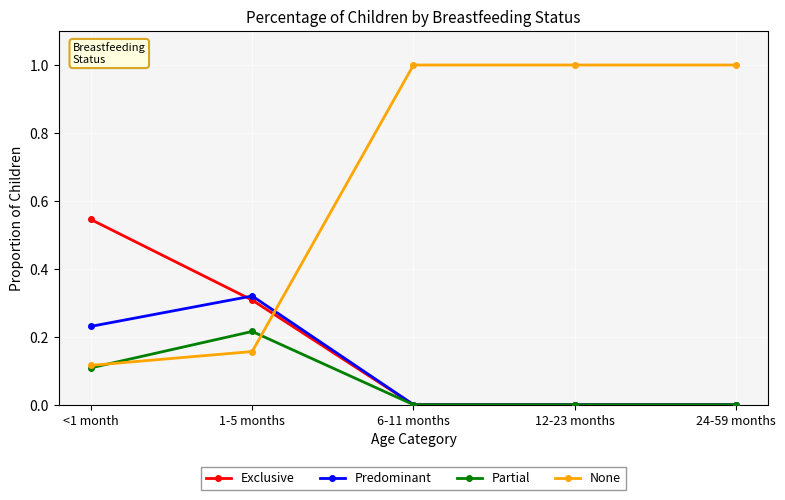

Which series ends up on top after the final intersection of Predominant and None?

None